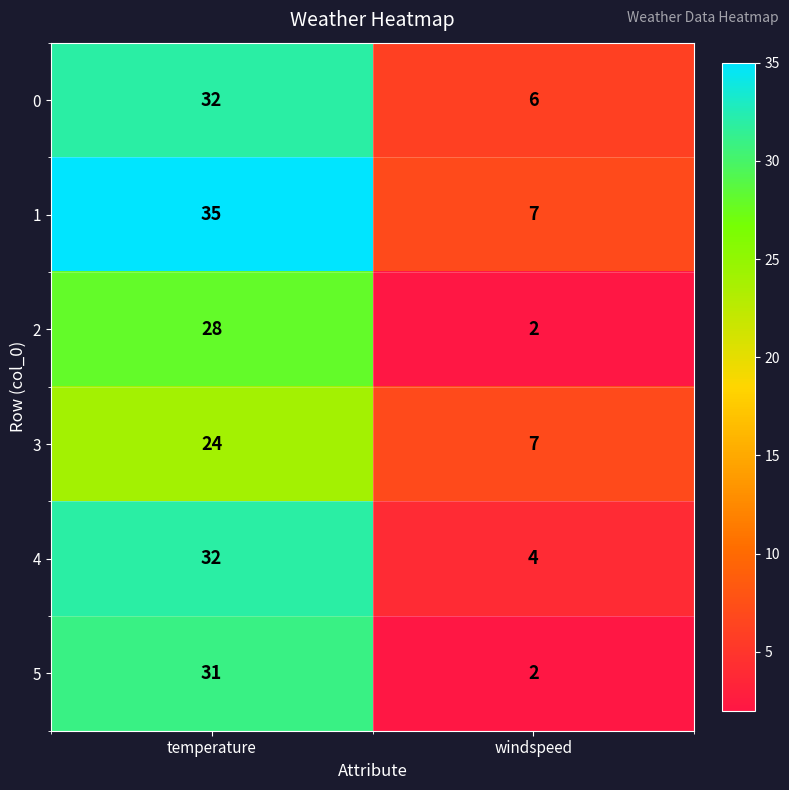

What is the difference between the highest and lowest values at temperature?

11